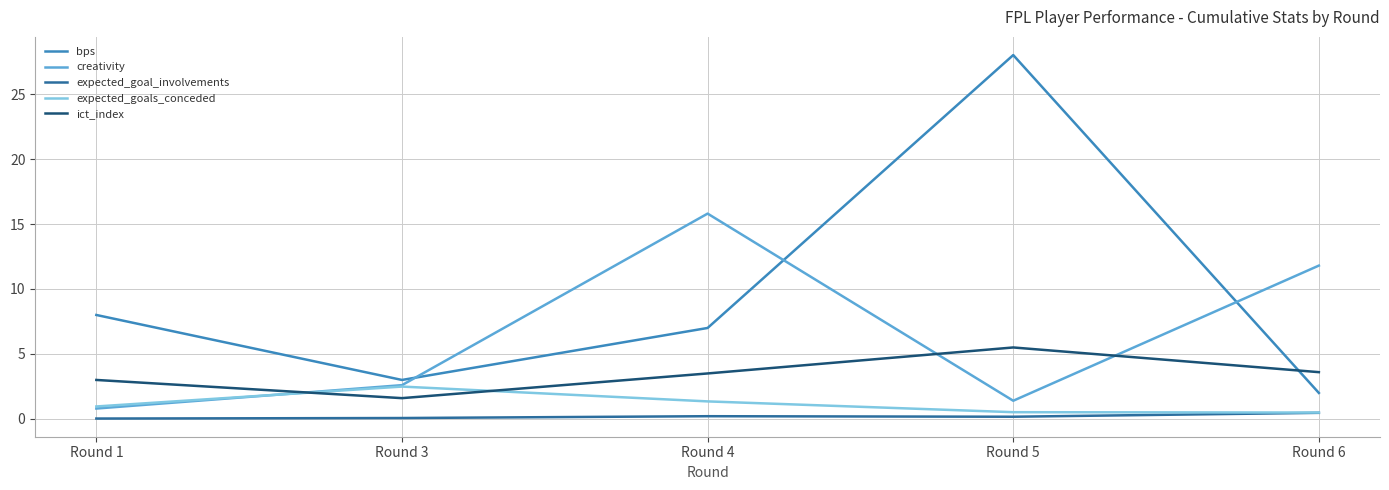

The ict_index series shows 1.5 at Round 4. True or false?

False